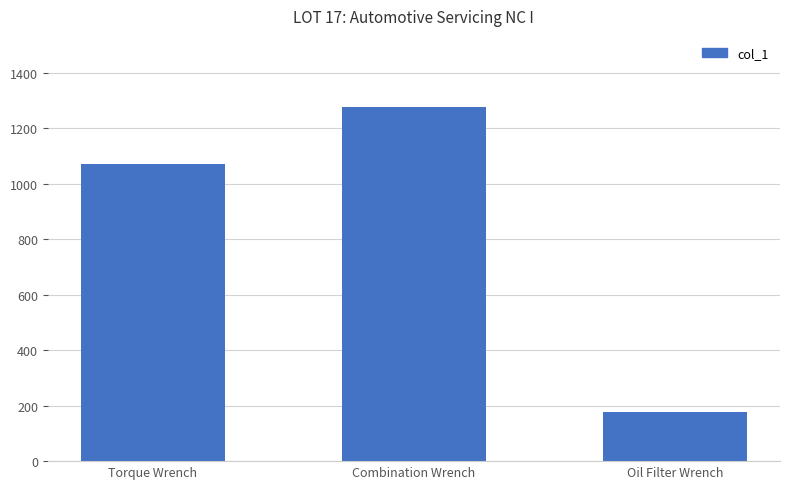

Rank the categories by value from highest to lowest.

Combination Wrench, Torque Wrench, Oil Filter Wrench